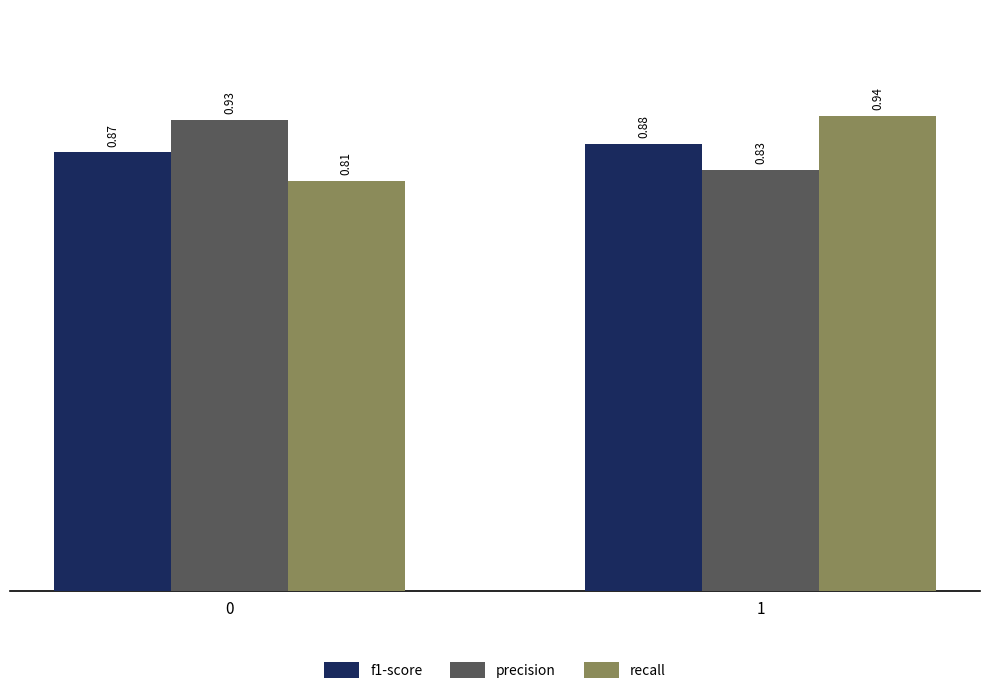

What are all the series names shown in the legend?

f1-score, precision, recall